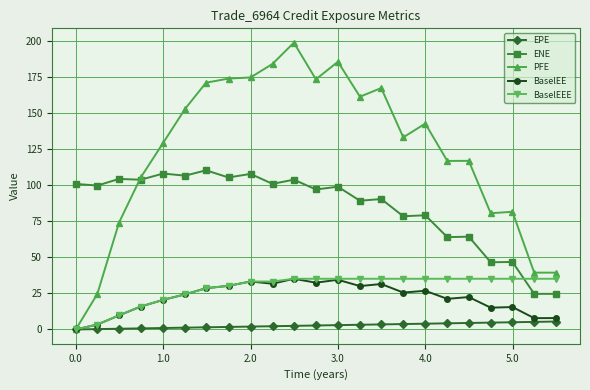

What is the maximum value for BaselEE?

35.1